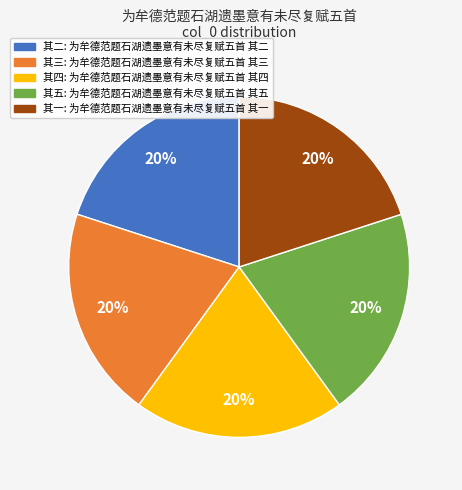

Is there any slice that represents more than half of the pie?

No